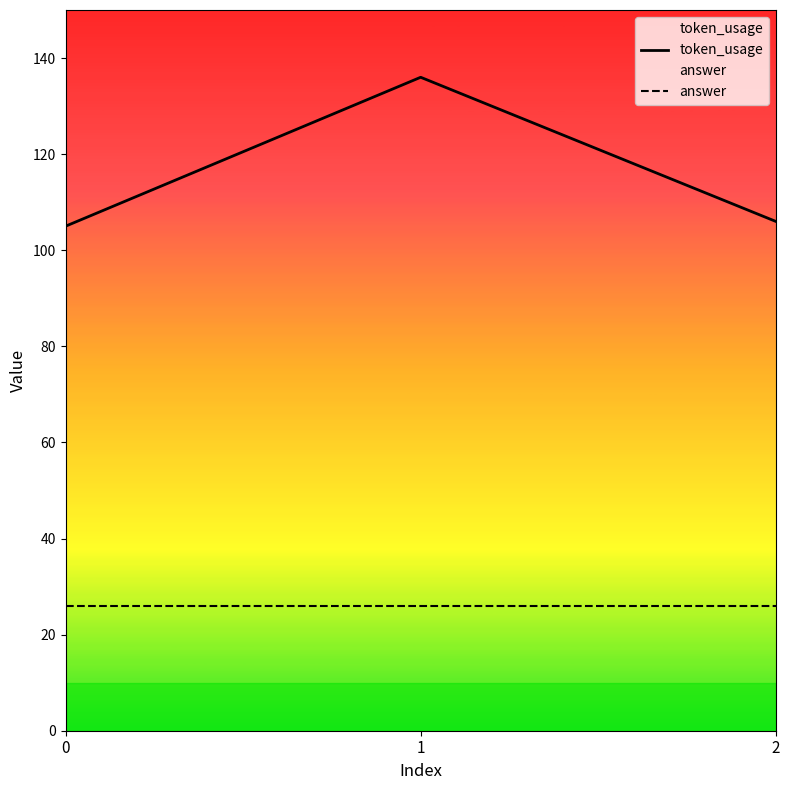

Between 2 and 0, which is larger?

2